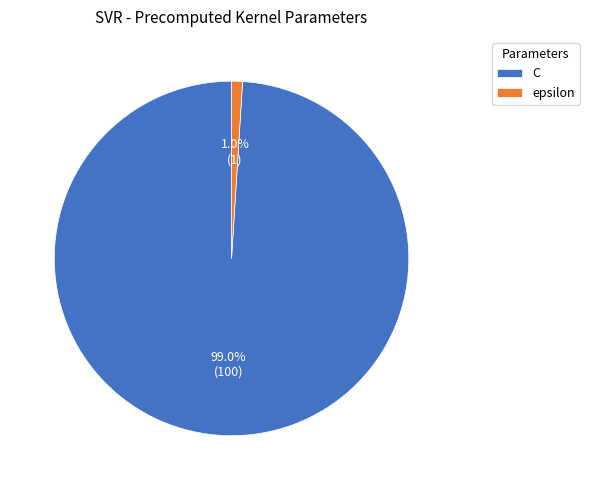

Is there a majority slice in this chart?

Yes